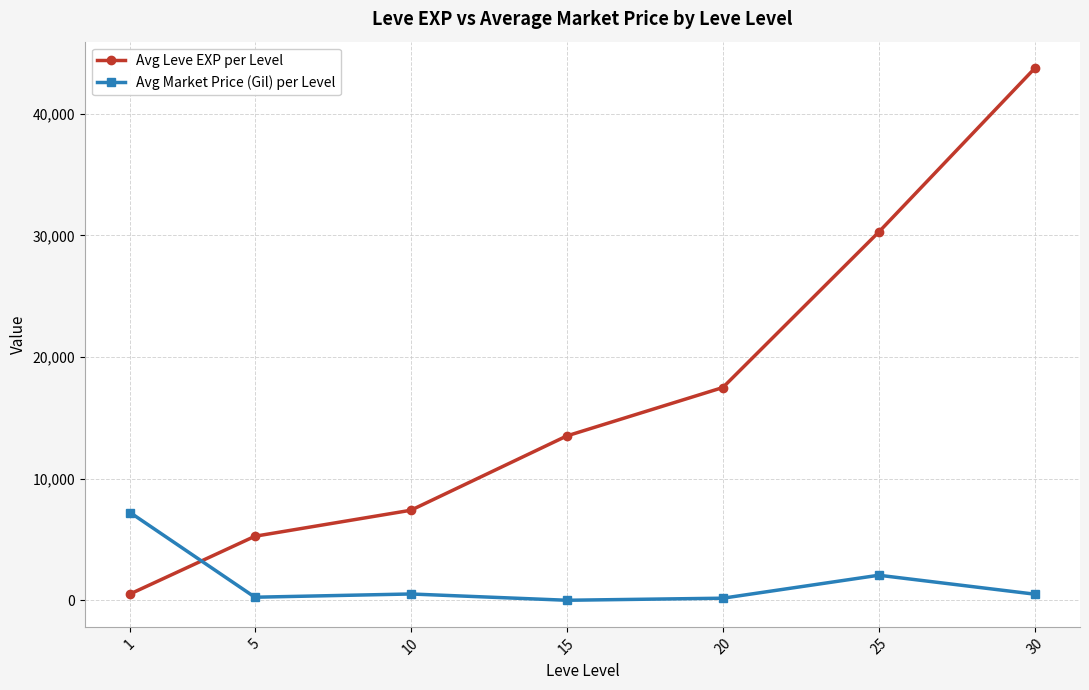

How many categories are shown in the chart?

7